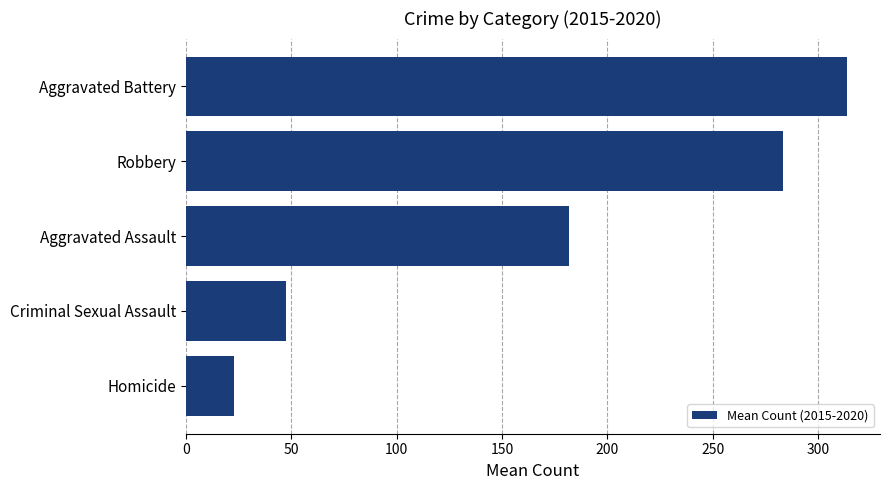

What is the difference between the values at Aggravated Assault and Criminal Sexual Assault?

134.5